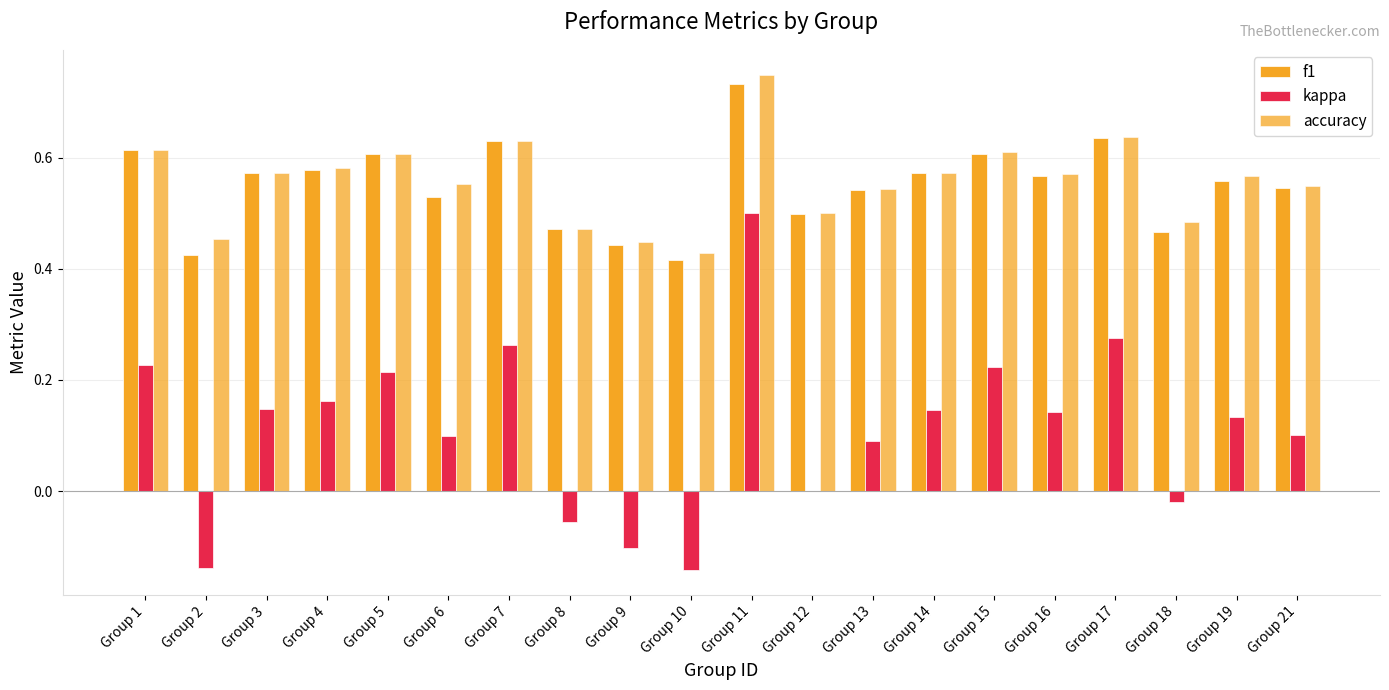

Reading right to left, what are all the values shown in this chart?

f1: 0.5	0.6	0.5	0.6	0.6	0.6	0.6	0.5	0.5	0.7	0.4	0.4	0.5	0.6	0.5	0.6	0.6	0.6	0.4	0.6
kappa: 0.1	0.1	-0.0	0.3	0.1	0.2	0.1	0.1	0.0	0.5	-0.1	-0.1	-0.1	0.3	0.1	0.2	0.2	0.1	-0.1	0.2
accuracy: 0.6	0.6	0.5	0.6	0.6	0.6	0.6	0.5	0.5	0.8	0.4	0.4	0.5	0.6	0.6	0.6	0.6	0.6	0.5	0.6